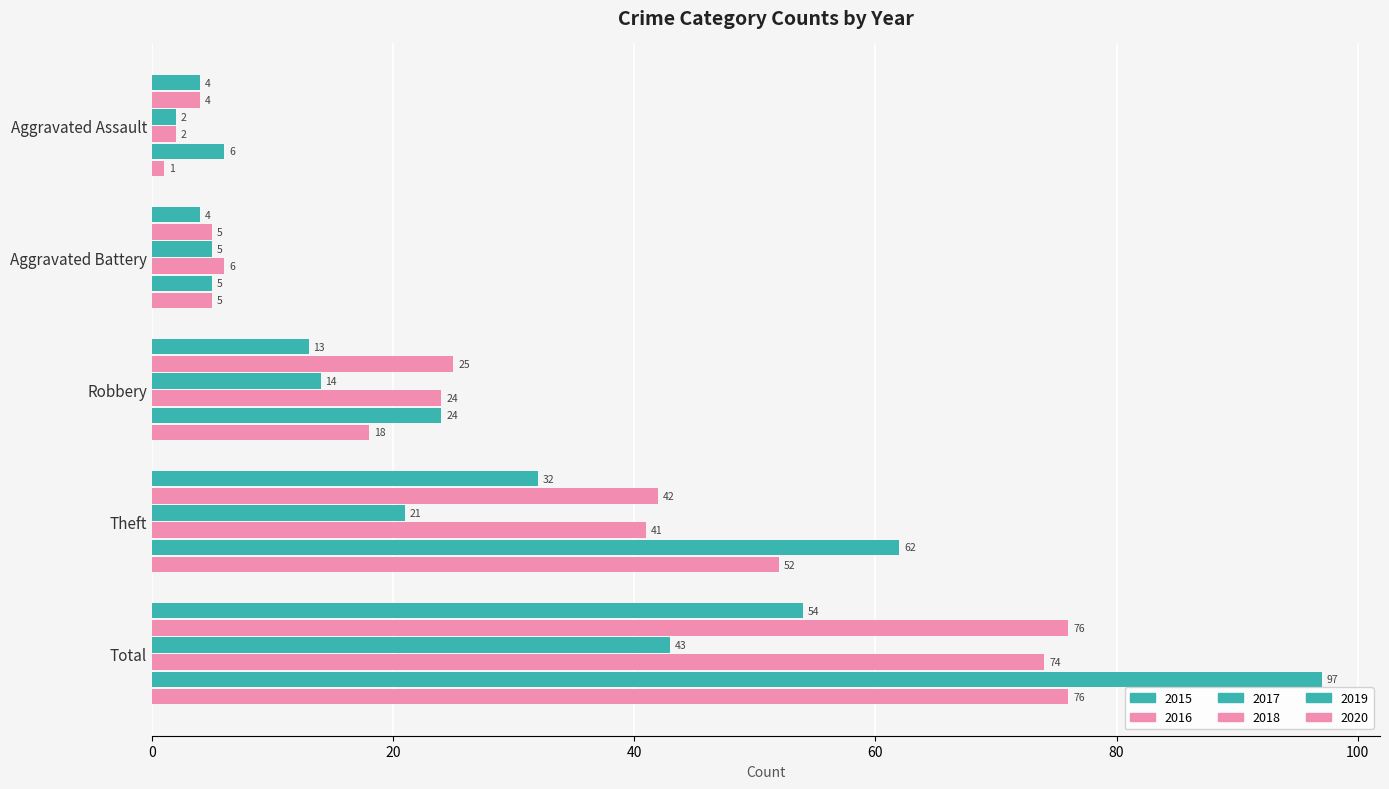

At how many categories does at least one series exceed 41?

2